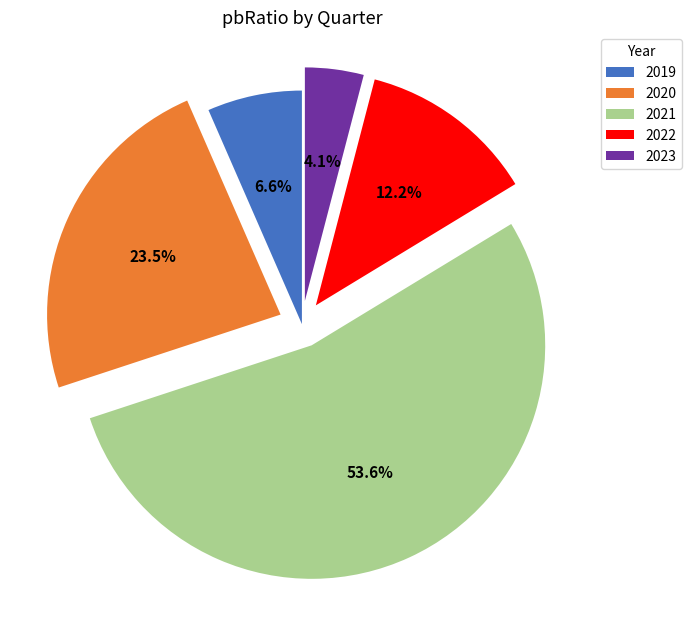

How many slices are in this pie chart?

5